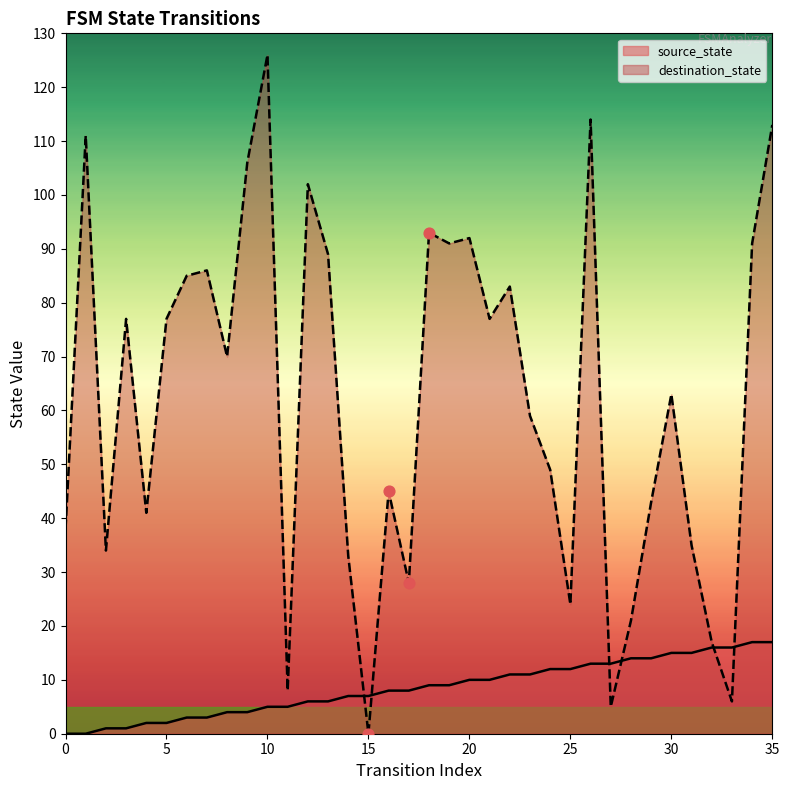

What are all the series names shown in the legend?

source_state, destination_state